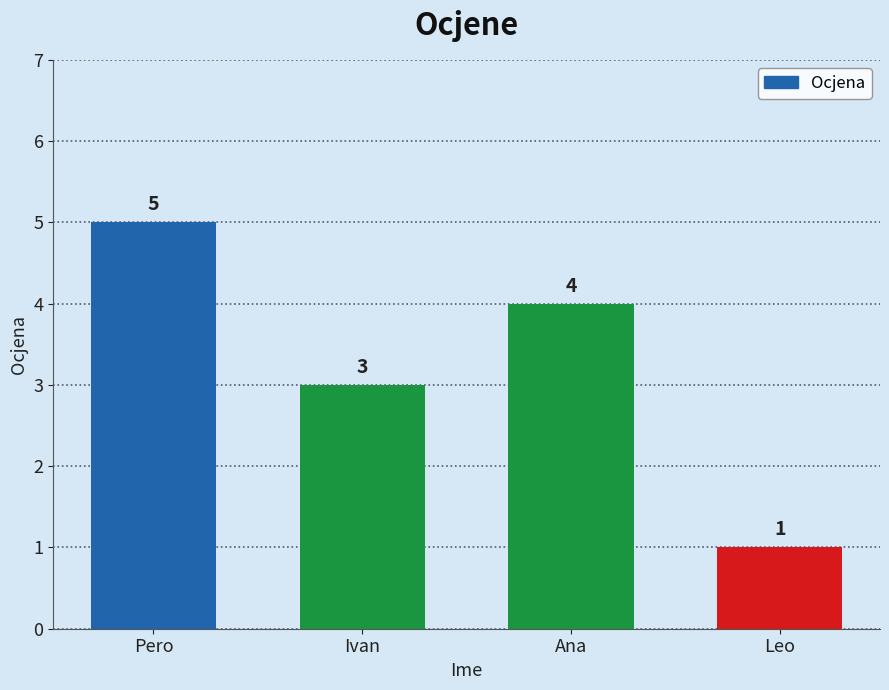

True or false: the data shows 0 at Leo.

False